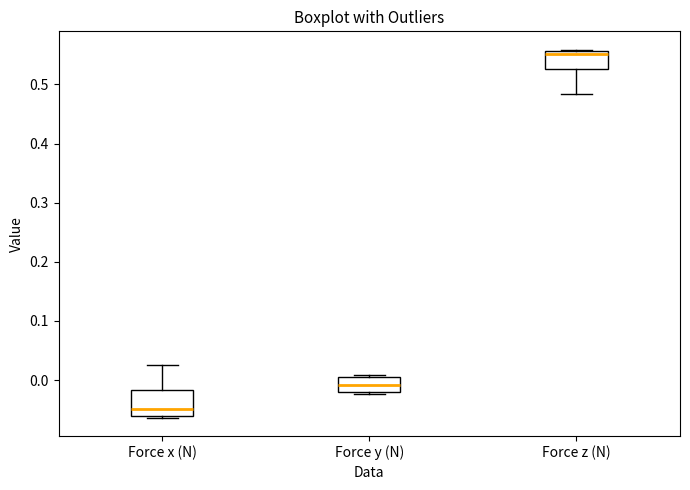

Which box has the highest median line?

Force z (N)